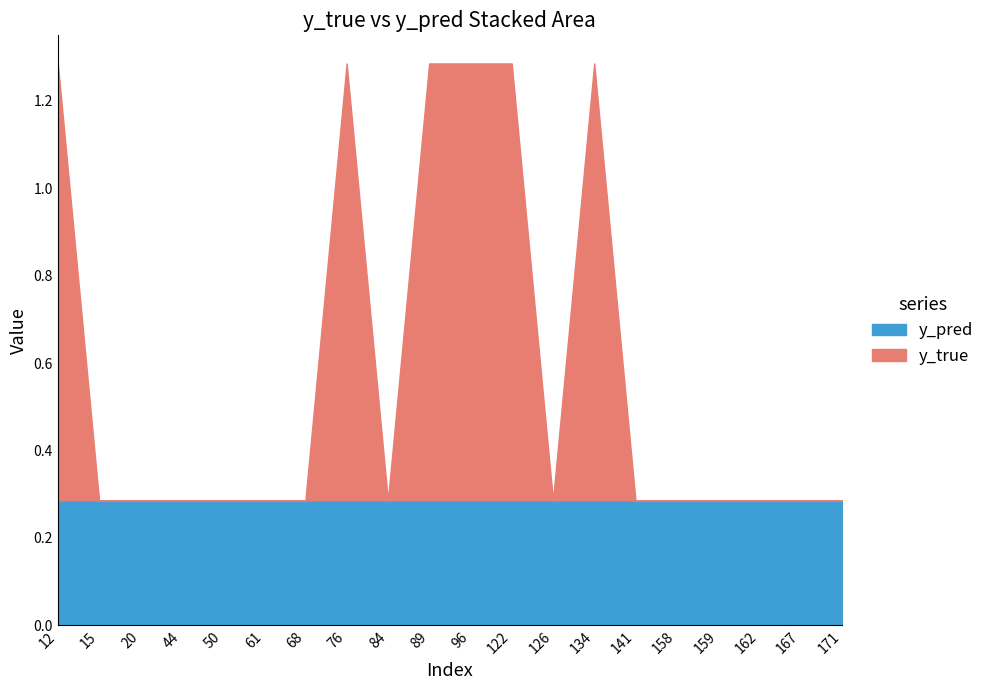

Rank the series by their maximum value, from lowest to highest.

y_pred, y_true